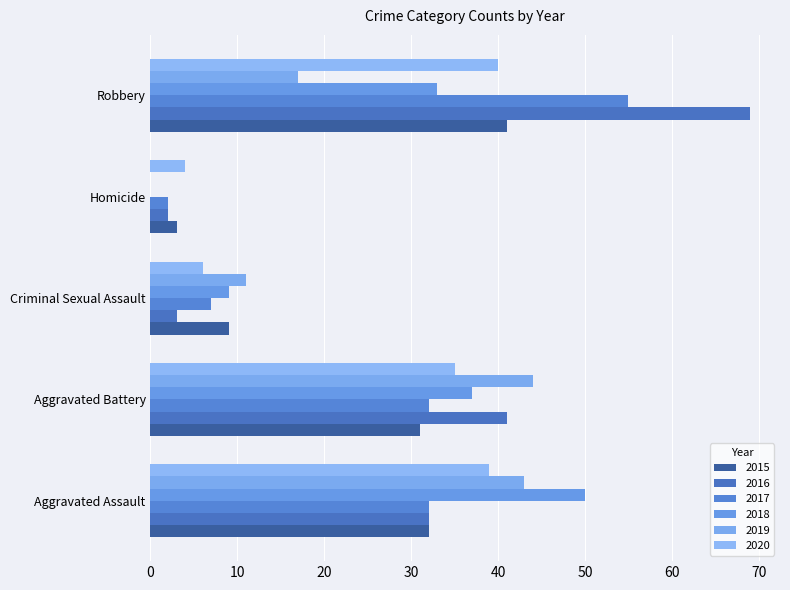

Reading left to right, what are all the values shown in this chart?

2015: 32	31	9	3	41
2016: 32	41	3	2	69
2017: 32	32	7	2	55
2018: 50	37	9	0	33
2019: 43	44	11	0	17
2020: 39	35	6	4	40